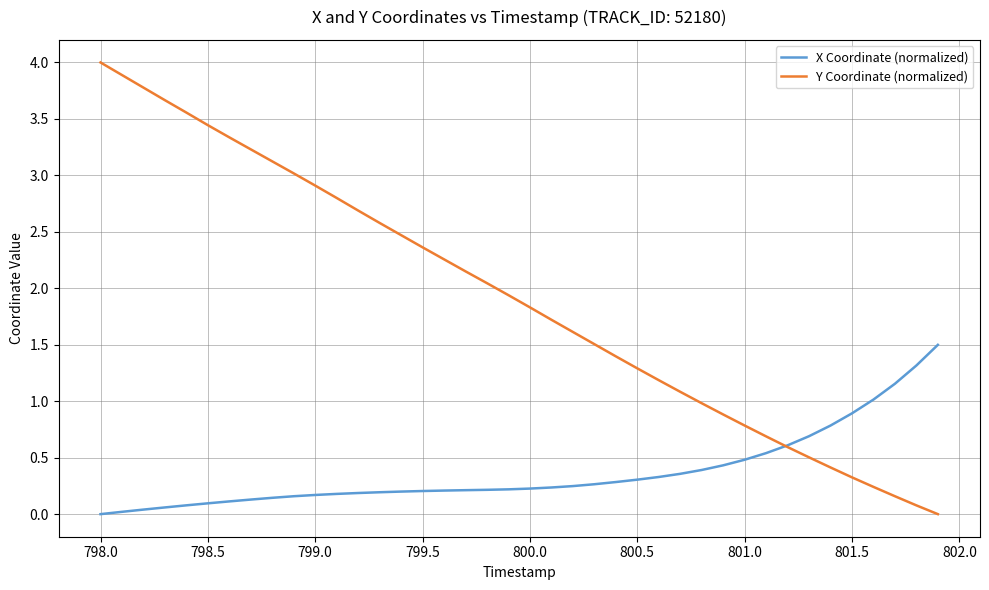

Rank the series by their maximum value, from lowest to highest.

X Coordinate (normalized), Y Coordinate (normalized)